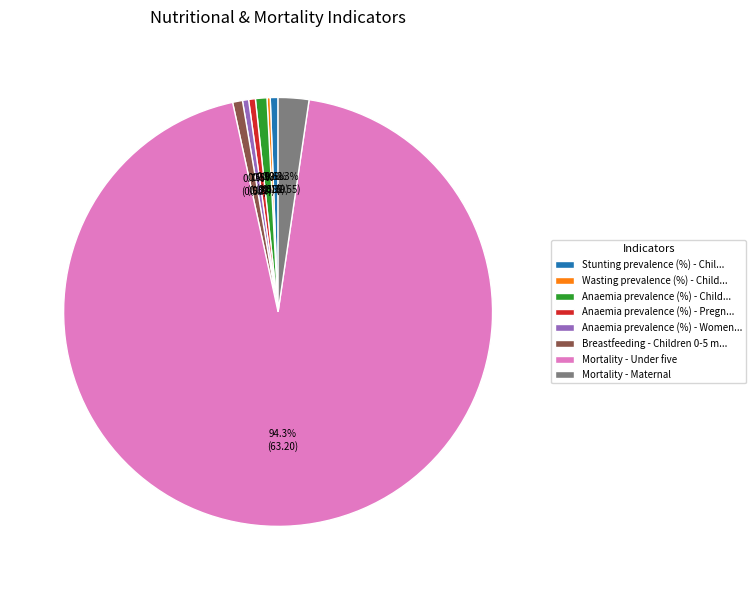

Which category has the biggest portion of the pie?

Mortality - Under five